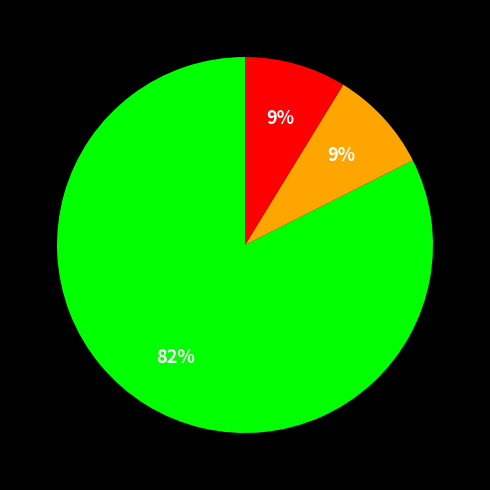

To the nearest percent, what is the average slice percentage?

33%